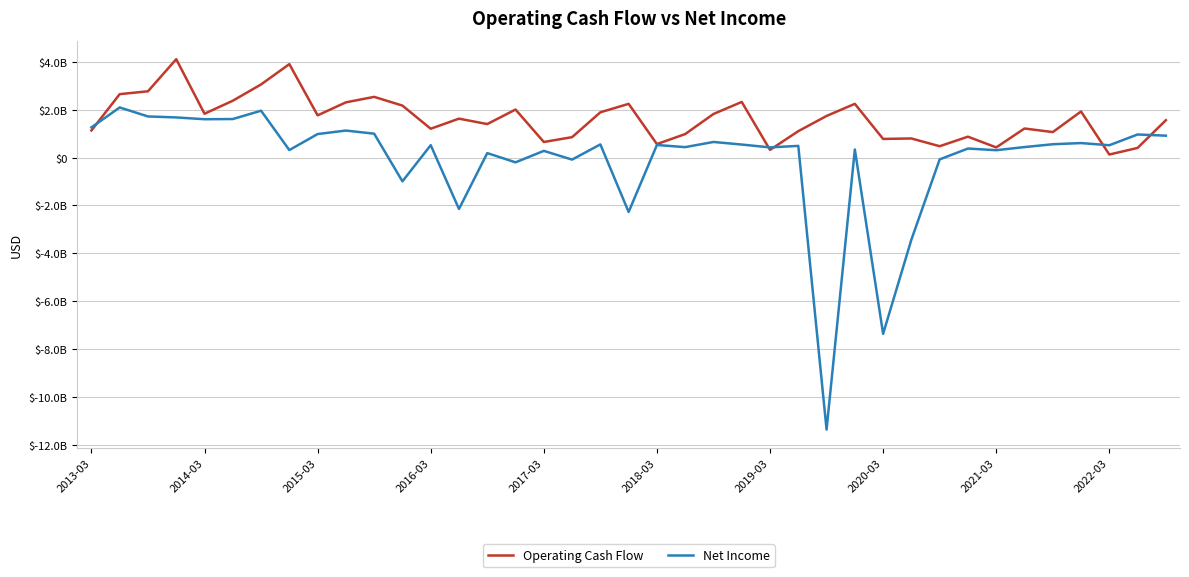

Rank the series by their average value, from lowest to highest.

Net Income, Operating Cash Flow